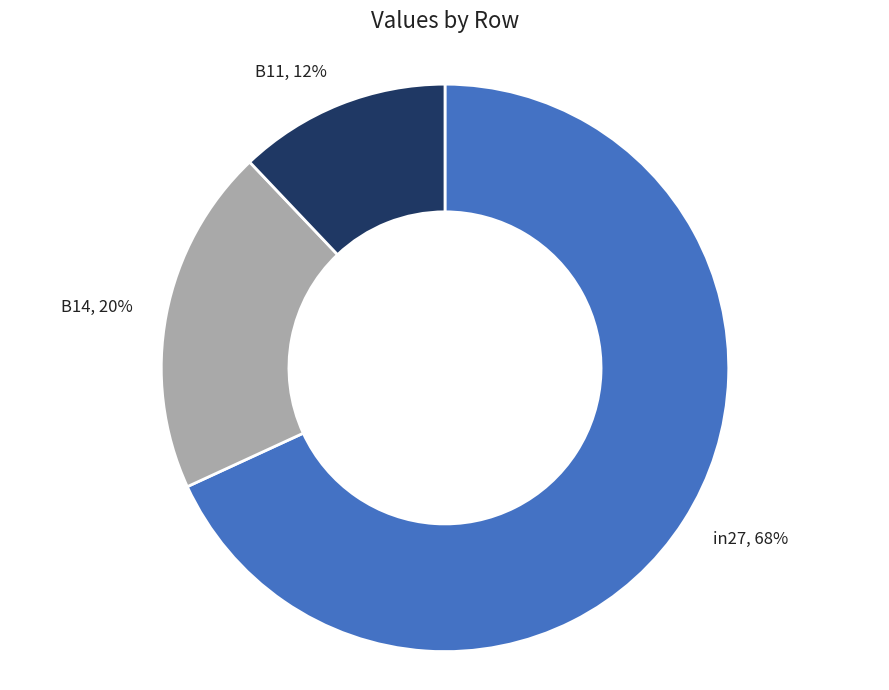

The in27 slice represents 68% of the pie. True or false?

True